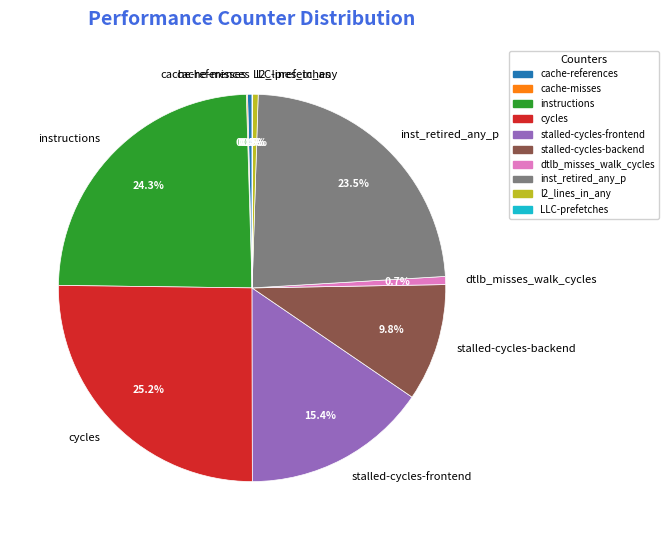

What percentage is the cycles slice, to the nearest percent?

25%